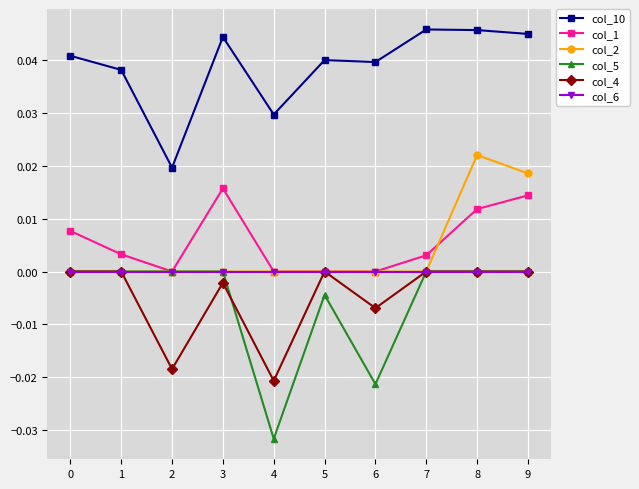

True or false: col_6 has a value of 0.0 at 4.

True